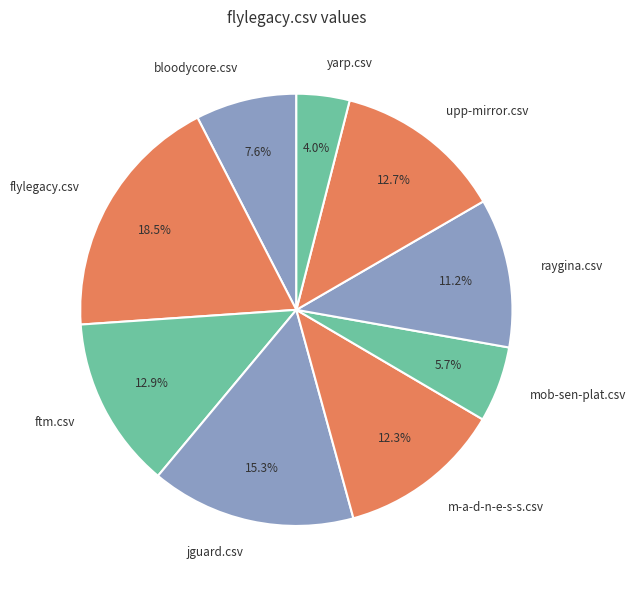

Is there any slice that represents more than half of the pie?

No